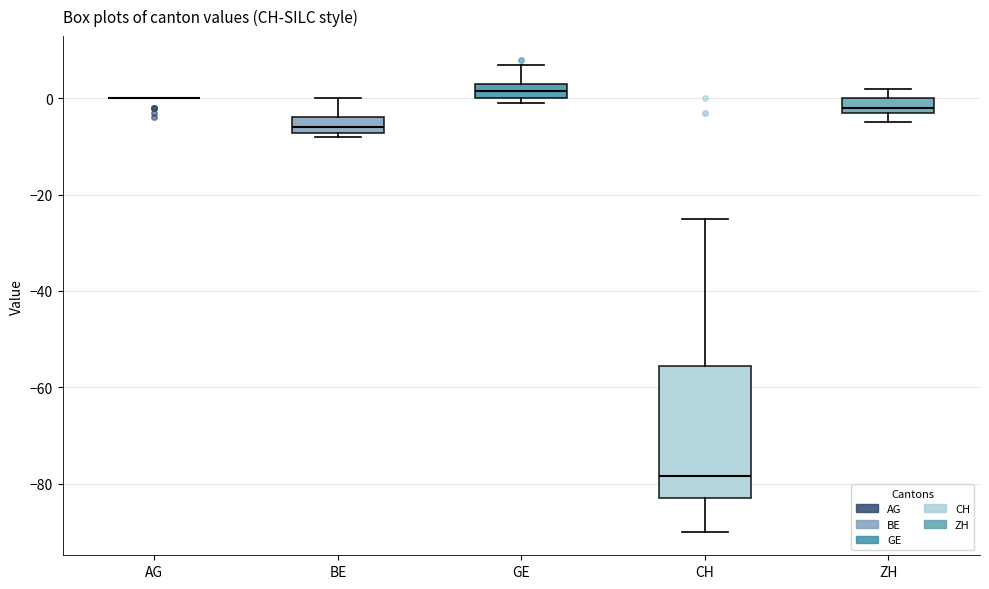

Where is the lower edge of the box for ZH on the y-axis? The values are not printed on the chart, so give them approximately, as read against the axis.

-2